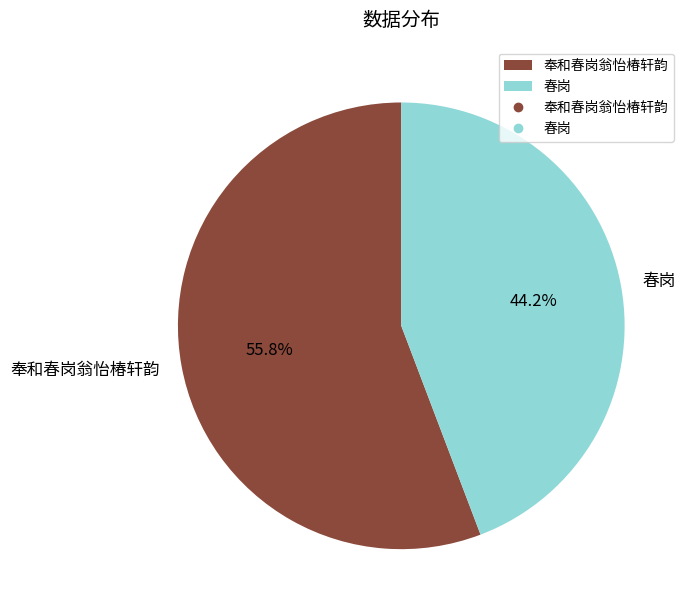

Rank the categories by value from lowest to highest.

春岗, 奉和春岗翁怡椿轩韵